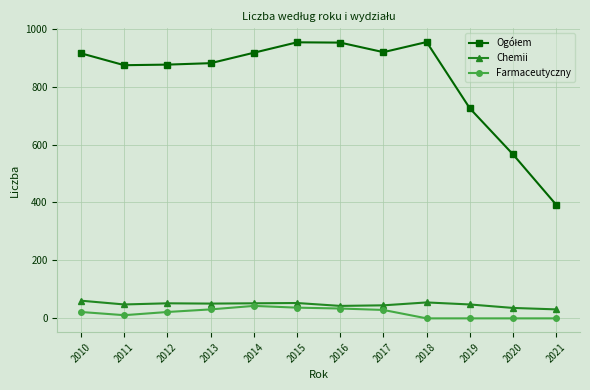

What is the difference between the highest and lowest values at 2018?

954